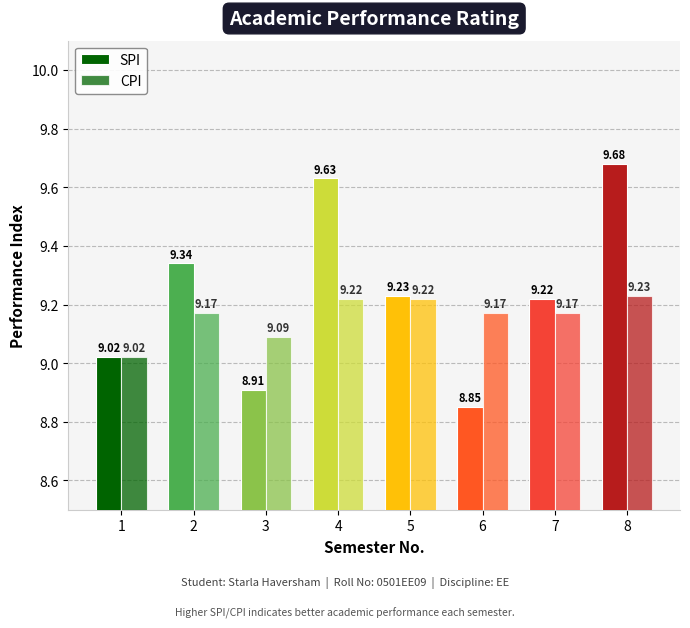

How many categories are shown in the chart?

8